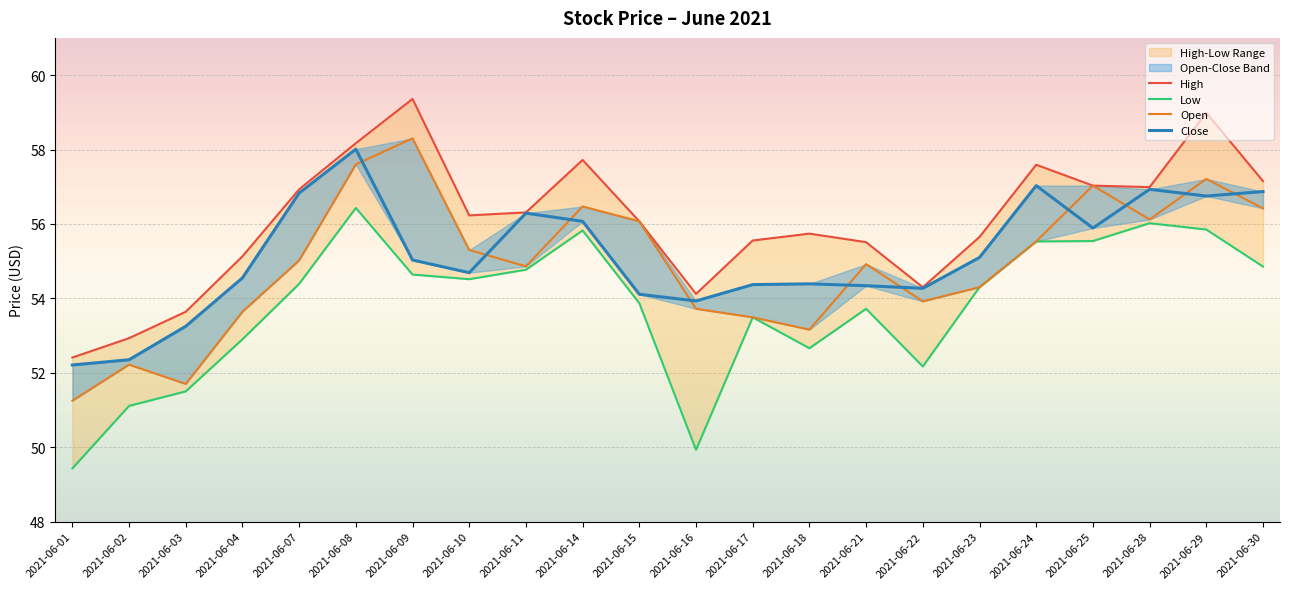

Reading left to right, what are all the values shown in this chart?

High: 2021-06-01=52.4	2021-06-02=52.9	2021-06-03=53.6	2021-06-04=55.1	2021-06-07=56.9	2021-06-08=58.2	2021-06-09=59.4	2021-06-10=56.2	2021-06-11=56.3	2021-06-14=57.7	2021-06-15=56.1	2021-06-16=54.1	2021-06-17=55.6	2021-06-18=55.7	2021-06-21=55.5	2021-06-22=54.3	2021-06-23=55.6	2021-06-24=57.6	2021-06-25=57.0	2021-06-28=57.0	2021-06-29=59.0	2021-06-30=57.1
Low: 2021-06-01=49.4	2021-06-02=51.1	2021-06-03=51.5	2021-06-04=52.9	2021-06-07=54.4	2021-06-08=56.4	2021-06-09=54.6	2021-06-10=54.5	2021-06-11=54.8	2021-06-14=55.8	2021-06-15=53.9	2021-06-16=49.9	2021-06-17=53.5	2021-06-18=52.7	2021-06-21=53.7	2021-06-22=52.2	2021-06-23=54.3	2021-06-24=55.5	2021-06-25=55.5	2021-06-28=56.0	2021-06-29=55.9	2021-06-30=54.9
Open: 2021-06-01=51.2	2021-06-02=52.2	2021-06-03=51.7	2021-06-04=53.6	2021-06-07=55.0	2021-06-08=57.6	2021-06-09=58.3	2021-06-10=55.3	2021-06-11=54.9	2021-06-14=56.5	2021-06-15=56.1	2021-06-16=53.7	2021-06-17=53.5	2021-06-18=53.2	2021-06-21=54.9	2021-06-22=53.9	2021-06-23=54.3	2021-06-24=55.5	2021-06-25=57.0	2021-06-28=56.1	2021-06-29=57.2	2021-06-30=56.4
Close: 2021-06-01=52.2	2021-06-02=52.4	2021-06-03=53.2	2021-06-04=54.5	2021-06-07=56.8	2021-06-08=58.0	2021-06-09=55.0	2021-06-10=54.7	2021-06-11=56.3	2021-06-14=56.1	2021-06-15=54.1	2021-06-16=53.9	2021-06-17=54.4	2021-06-18=54.4	2021-06-21=54.3	2021-06-22=54.3	2021-06-23=55.1	2021-06-24=57.0	2021-06-25=55.9	2021-06-28=56.9	2021-06-29=56.8	2021-06-30=56.9